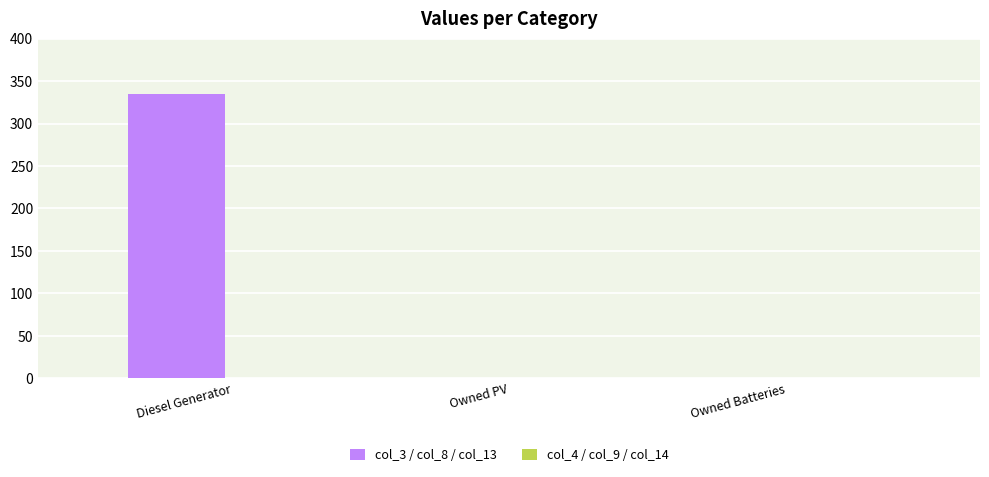

Which has a higher value, Owned PV or Diesel Generator?

Diesel Generator